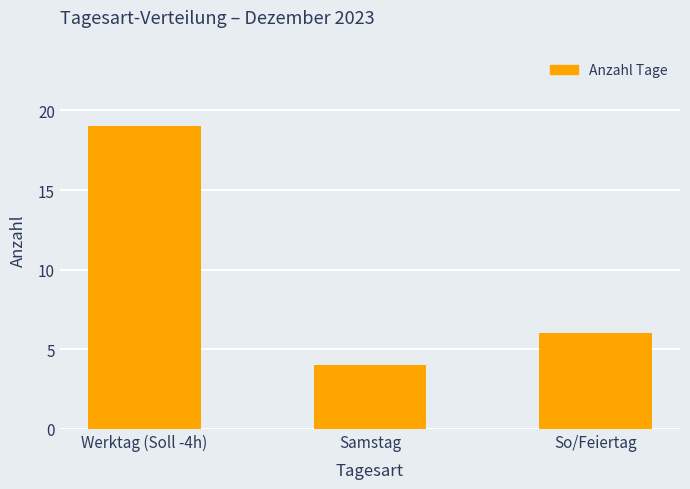

What is the label of the 2nd bar from the right?

Samstag